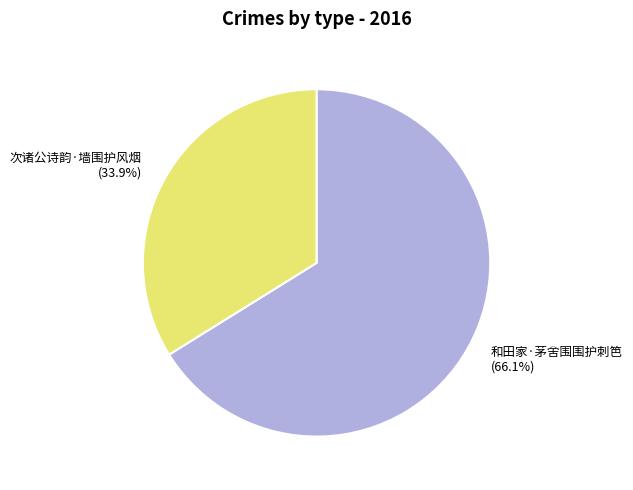

To the nearest percent, what is the difference between the largest and smallest slice percentages?

32%